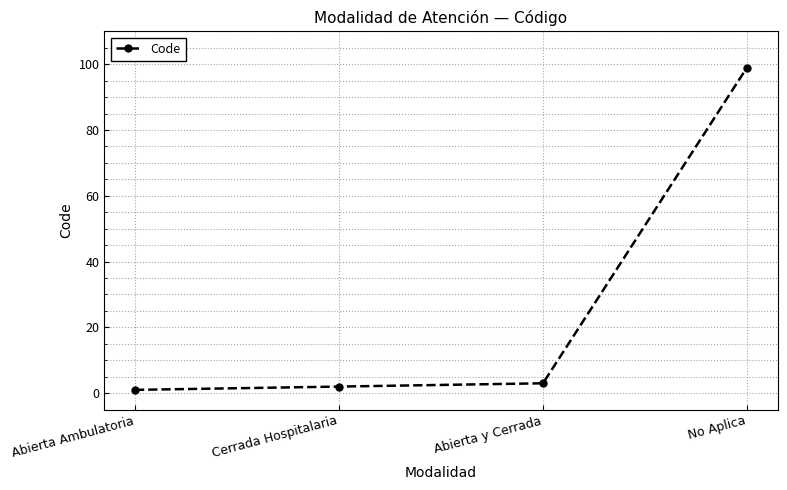

What is the ratio of the value at Cerrada Hospitalaria to the value at Abierta y Cerrada?

0.7